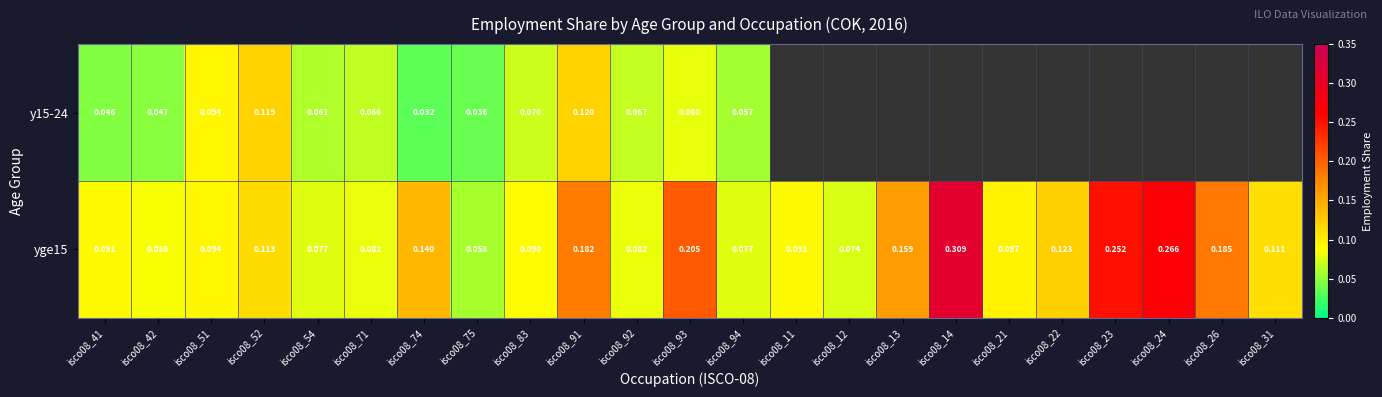

At which category does the chart reach its peak across all series?

isco08_14